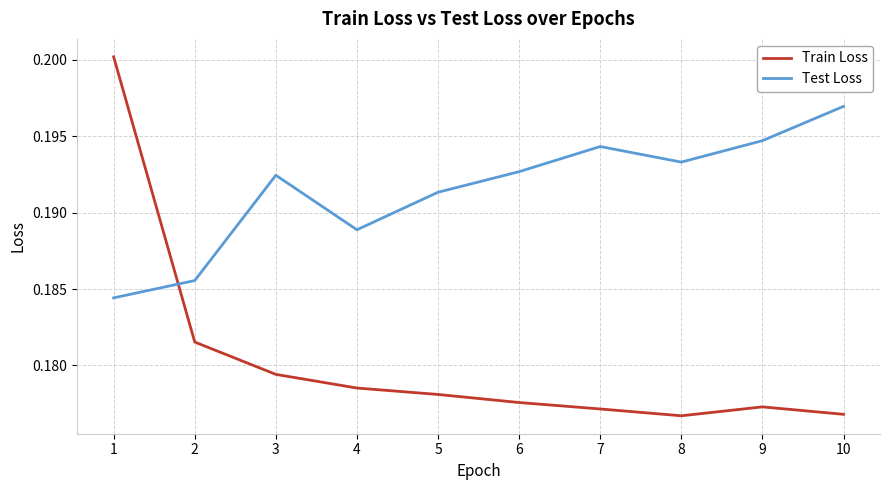

How many lines are shown in the chart?

2